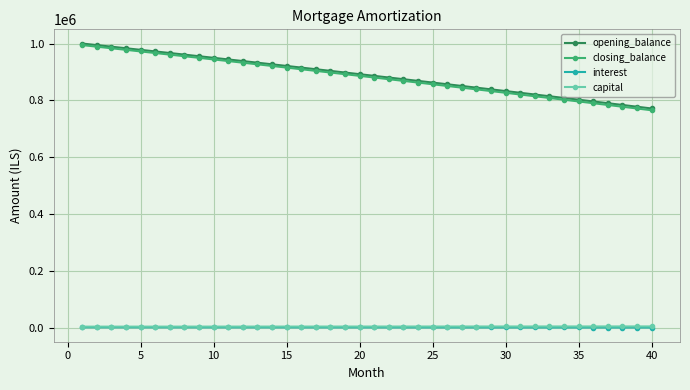

True or false: capital and closing_balance cross at least once.

False